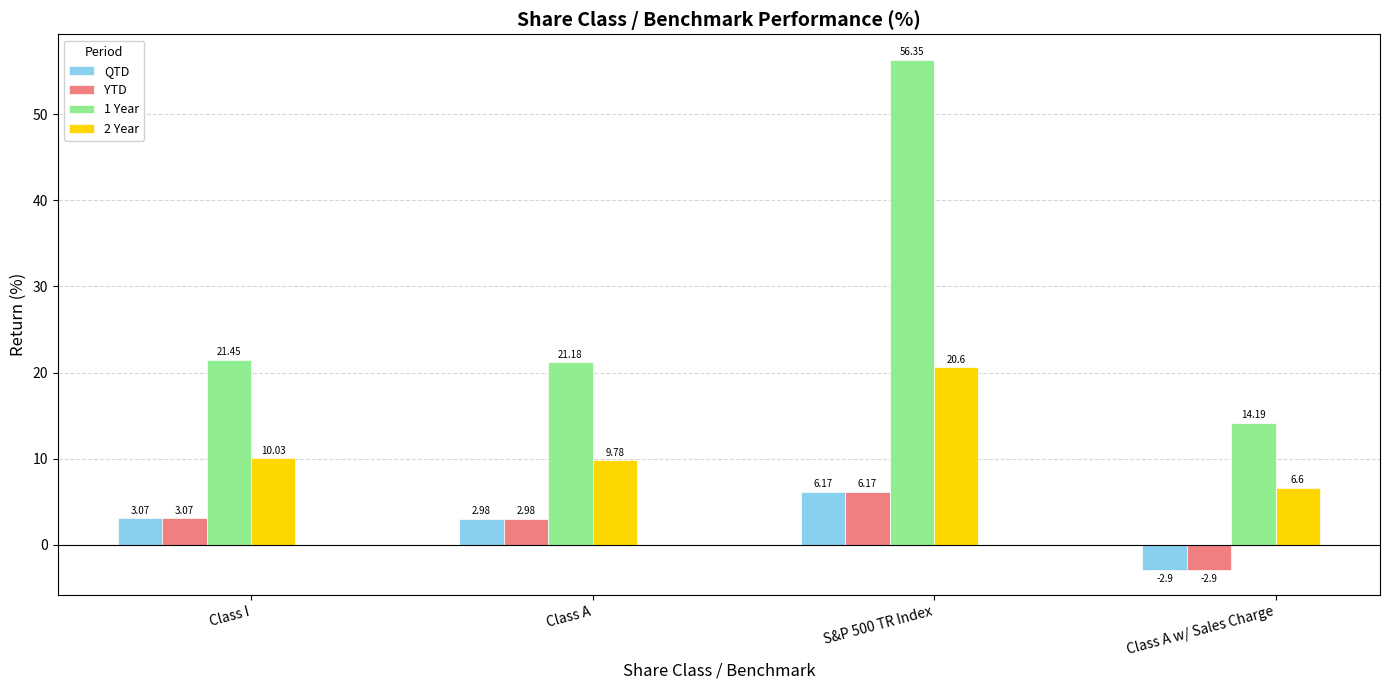

What is the difference between the 2 Year values at S&P 500 TR Index and Class I?

10.6